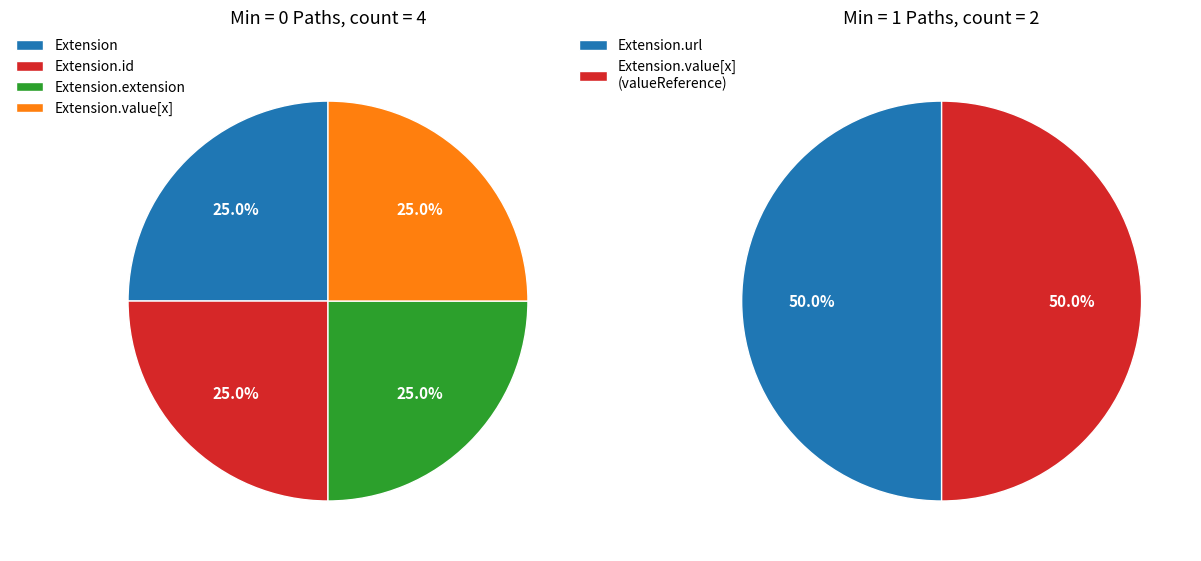

How many slices are in this pie chart?

6